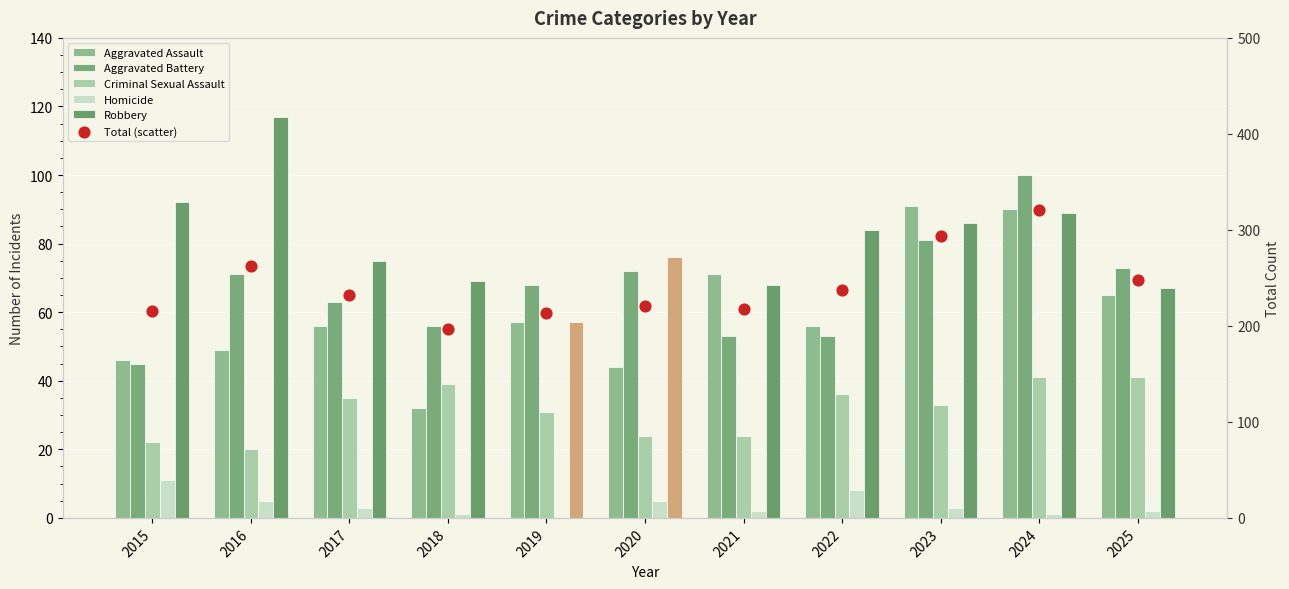

Which series contains the highest Y value?

Total (scatter)